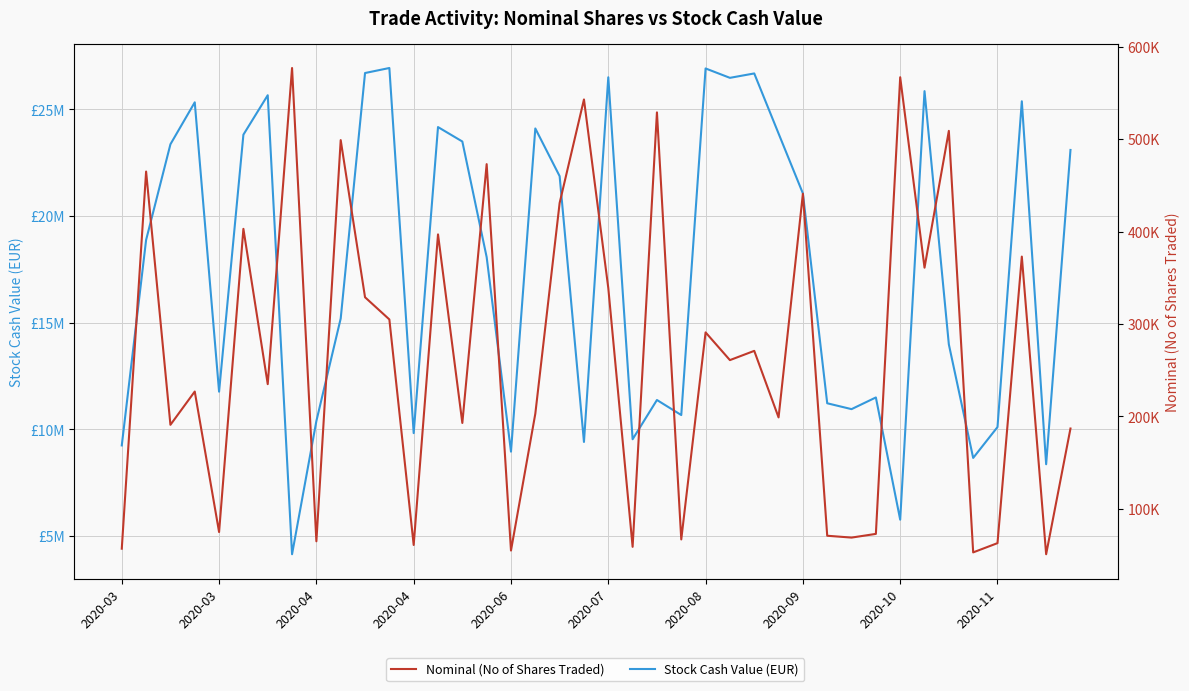

What is the value of the Nominal (No of Shares Traded) point at the 39th from the left?

51000.0